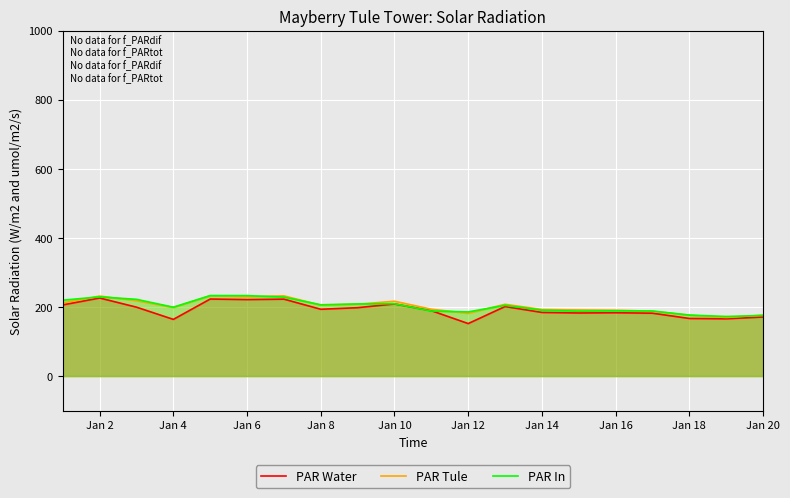

Rank the series by their maximum value, from highest to lowest.

PAR In, PAR Tule, PAR Water